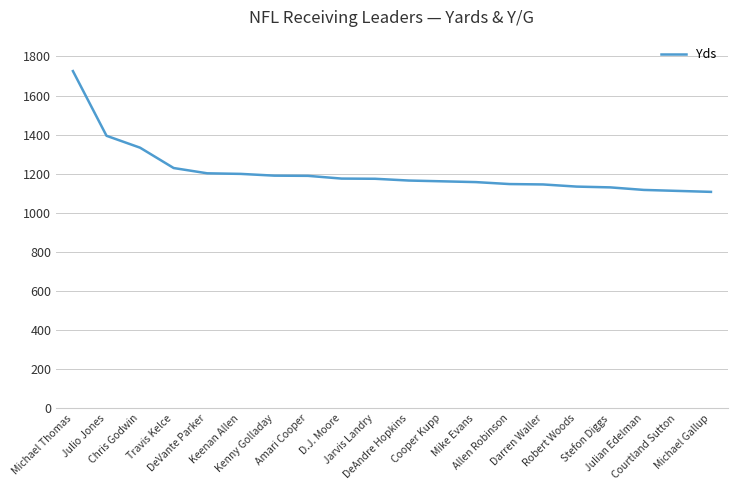

How many lines are shown in the chart?

1